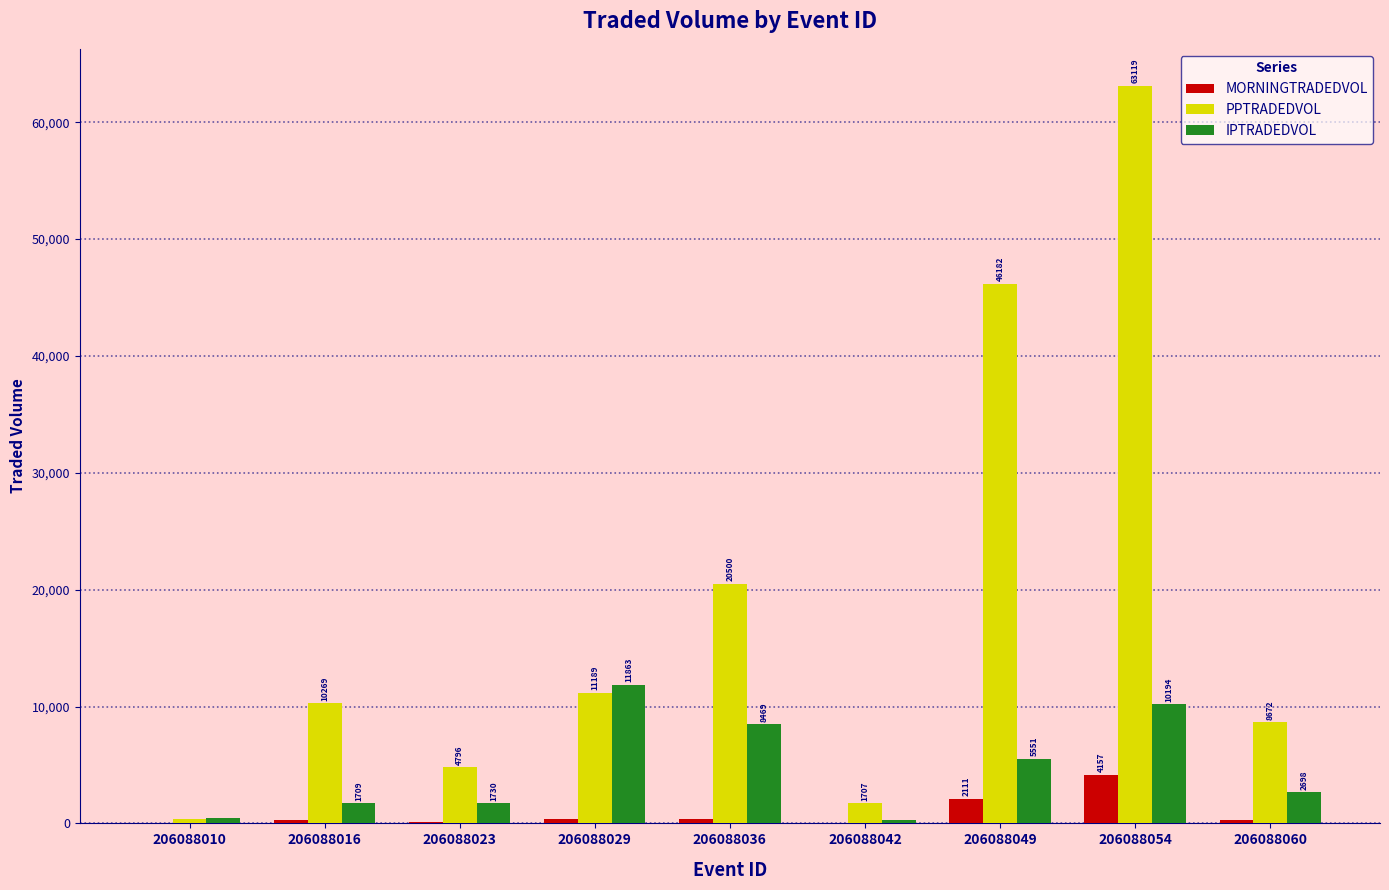

True or false: PPTRADEDVOL has a value of 46182.3 at 206088049.

True